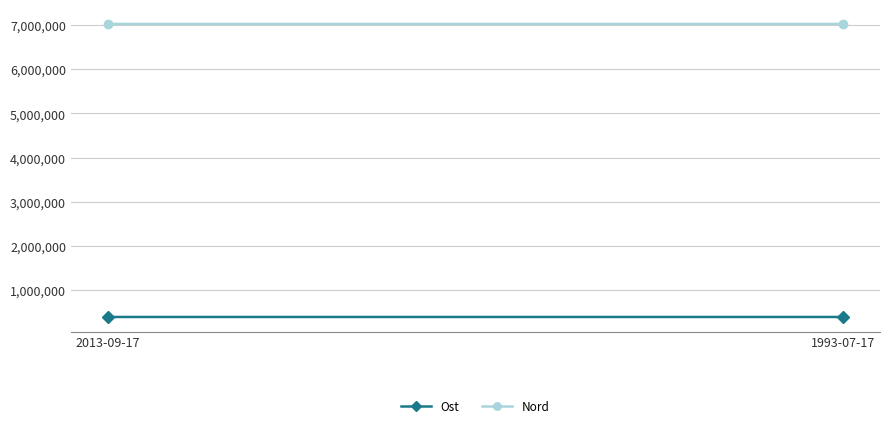

At which label does Ost first exceed 392393?

2013-09-17